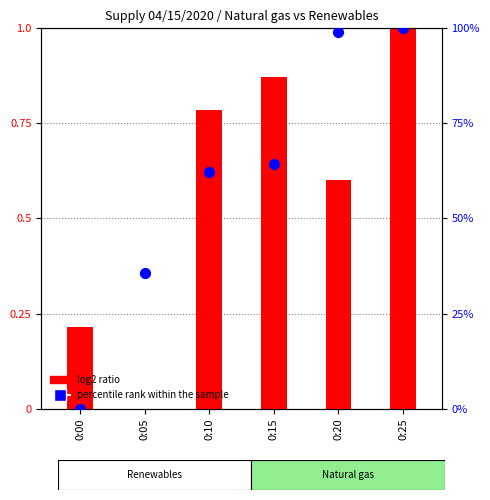

What is the total value across all series at 0:05?

0.4